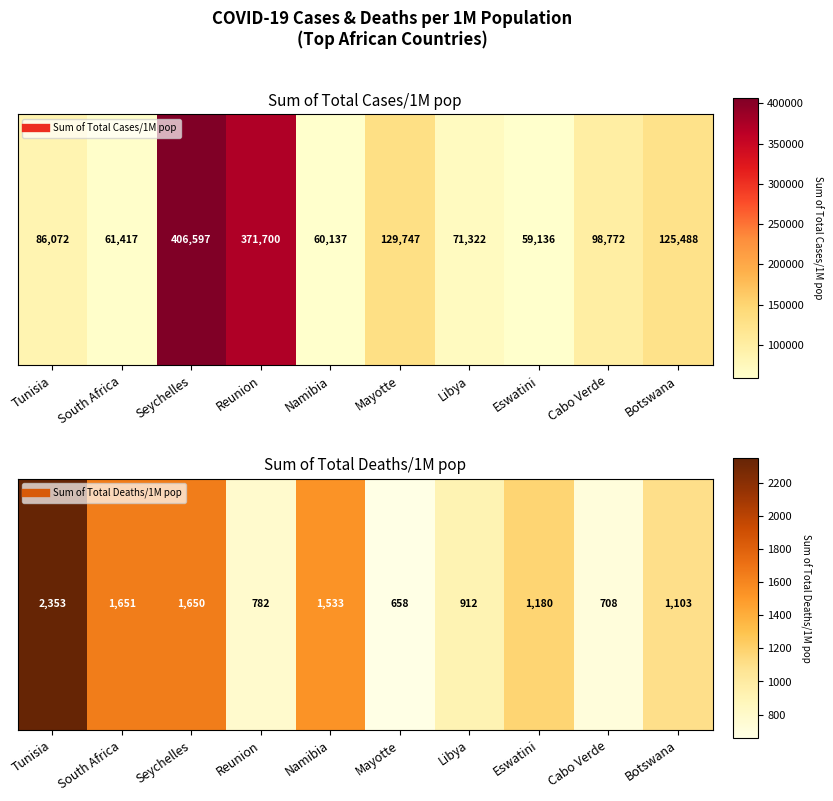

Reading left to right, extract all data points from this chart.

Tunisia=2353	South Africa=1651	Seychelles=1650	Reunion=782	Namibia=1533	Mayotte=658	Libya=912	Eswatini=1180	Cabo Verde=708	Botswana=1103